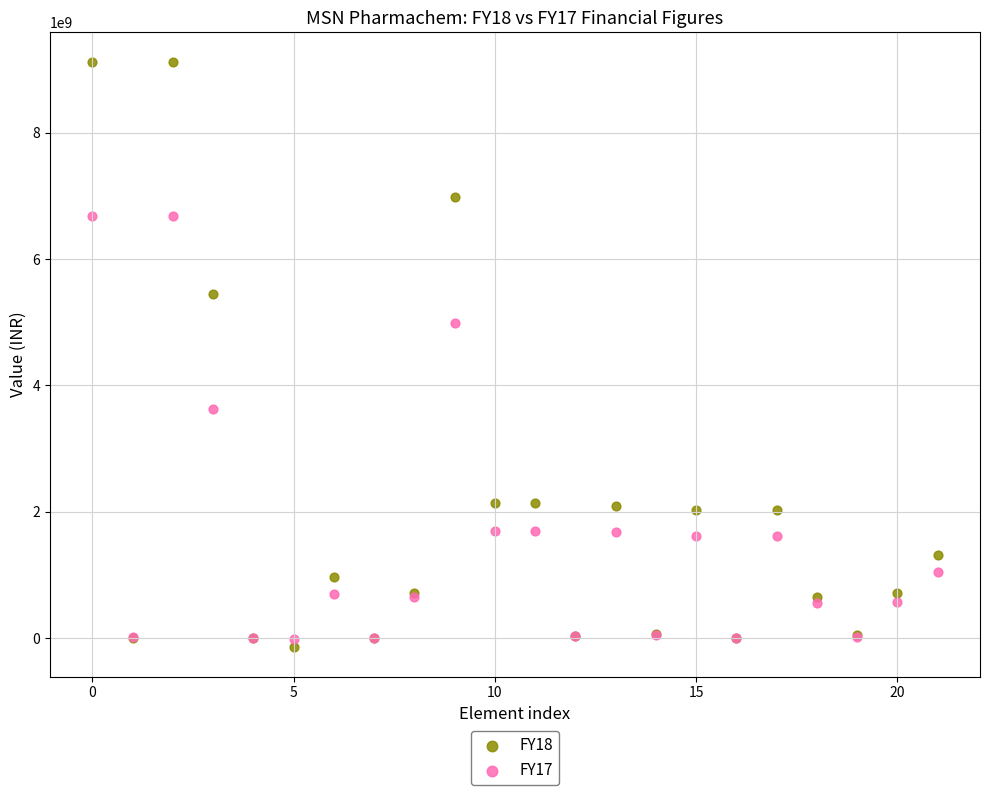

Which series has the widest spread of Y values?

FY18